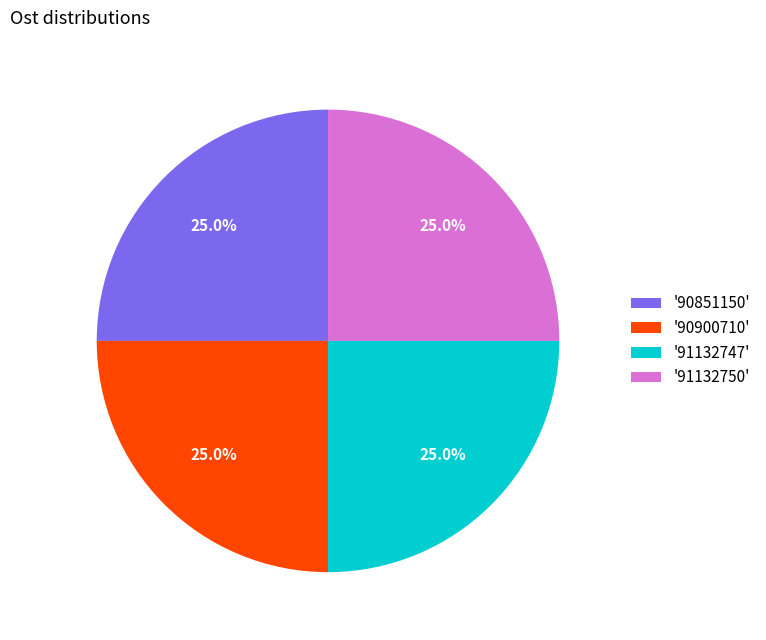

What is the ratio of the value at '91132747' to the value at '90900710'?

1.0